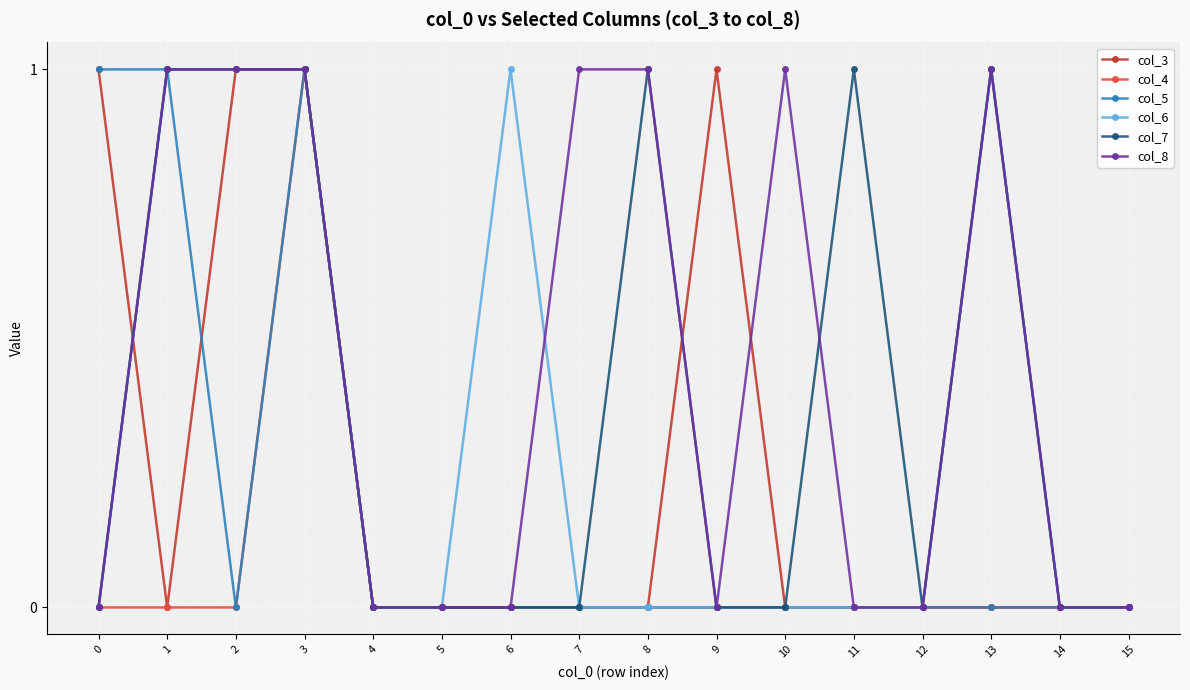

What is the total value across all series at 13?

3